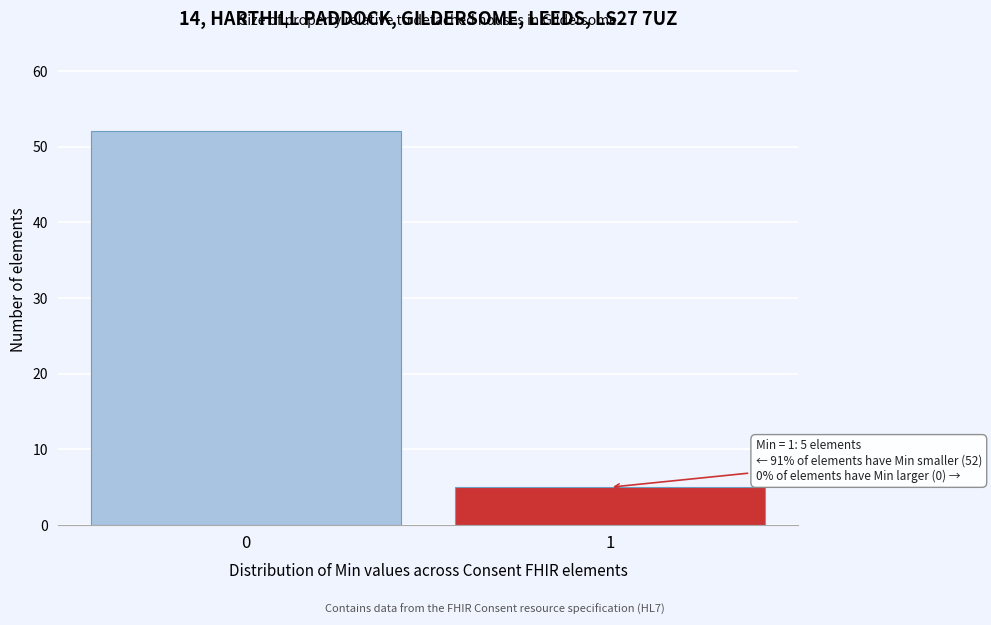

Reading left to right, transcribe all the data shown in this chart.

52	5